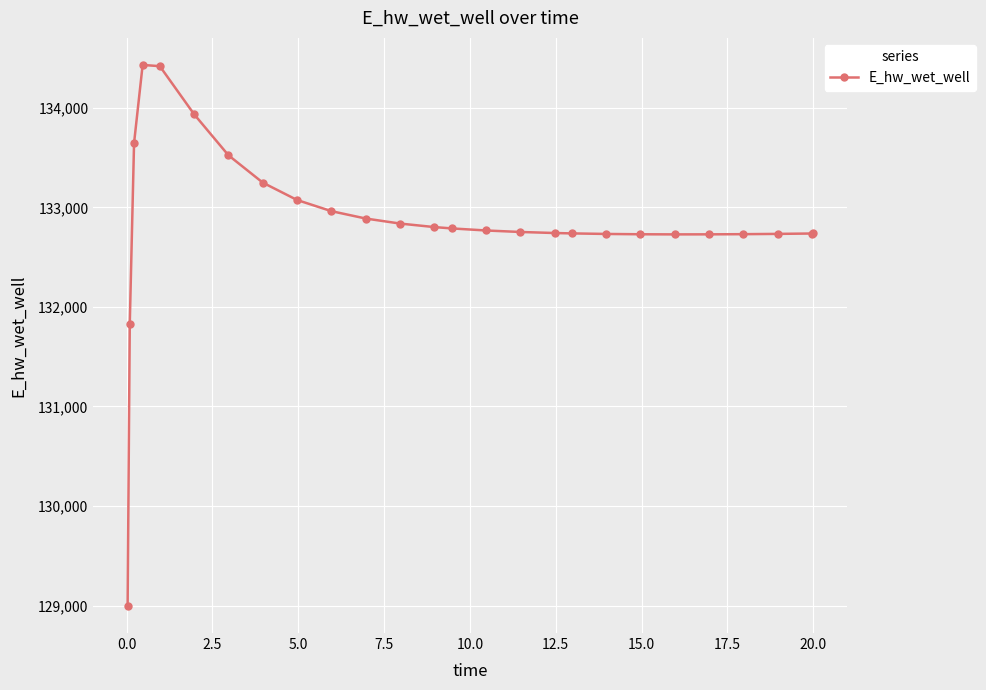

True or false: the data has more than 0 interior local peaks.

True